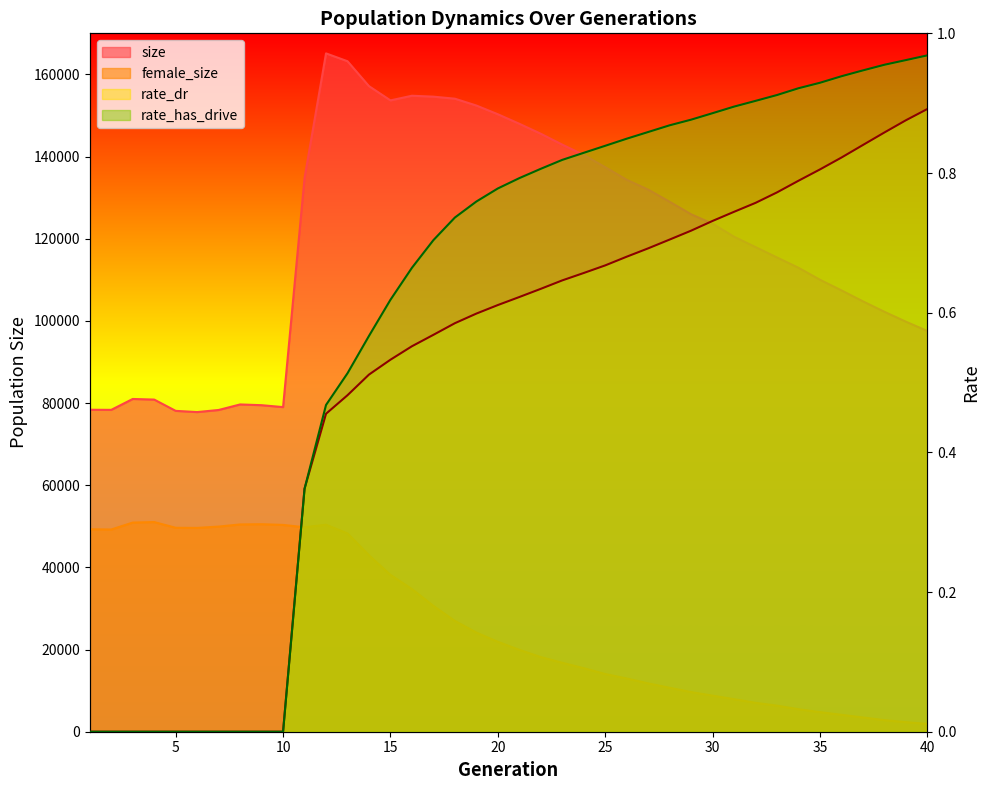

The rate_has_drive series shows 0.6 at 15. True or false?

True